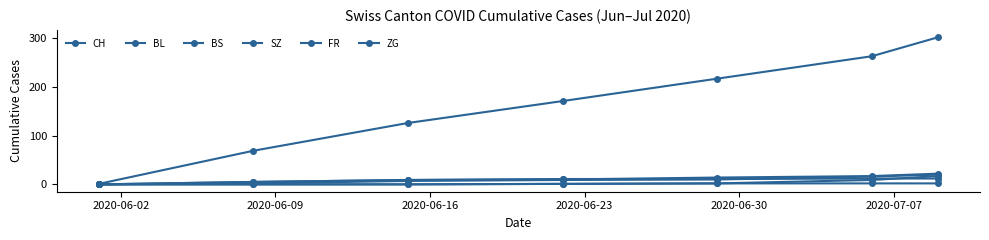

Is this an area chart (filled region under the line)?

No